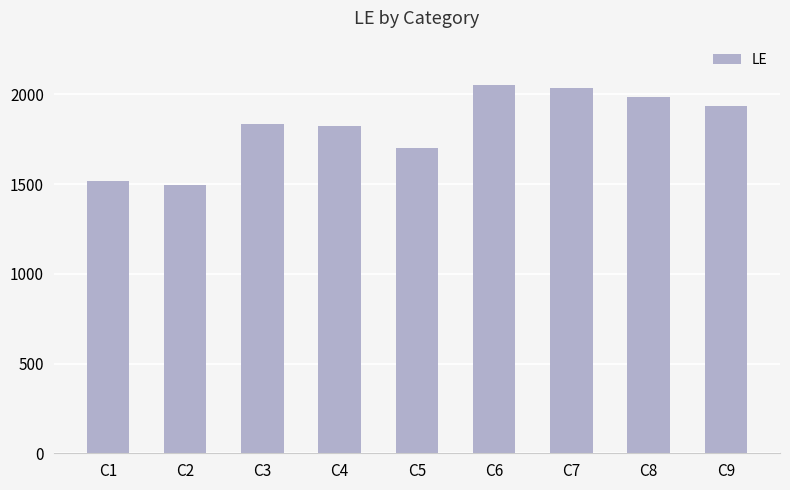

How many bars are there in total?

9